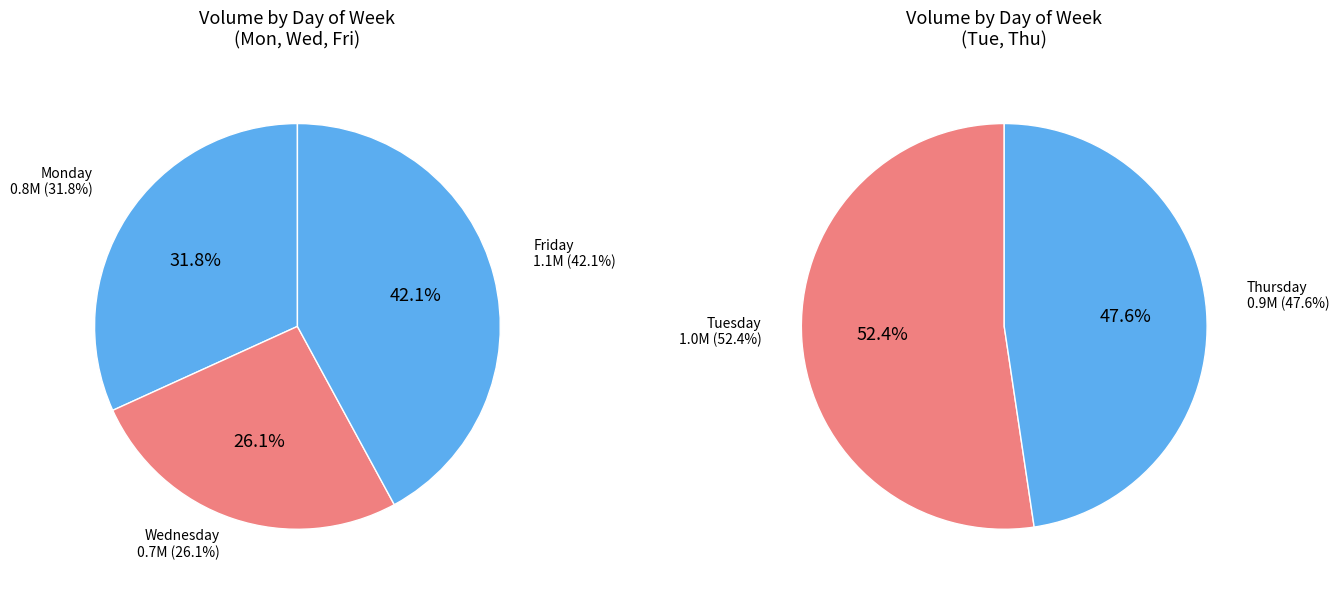

Is it true that Monday is 24% of the pie?

False